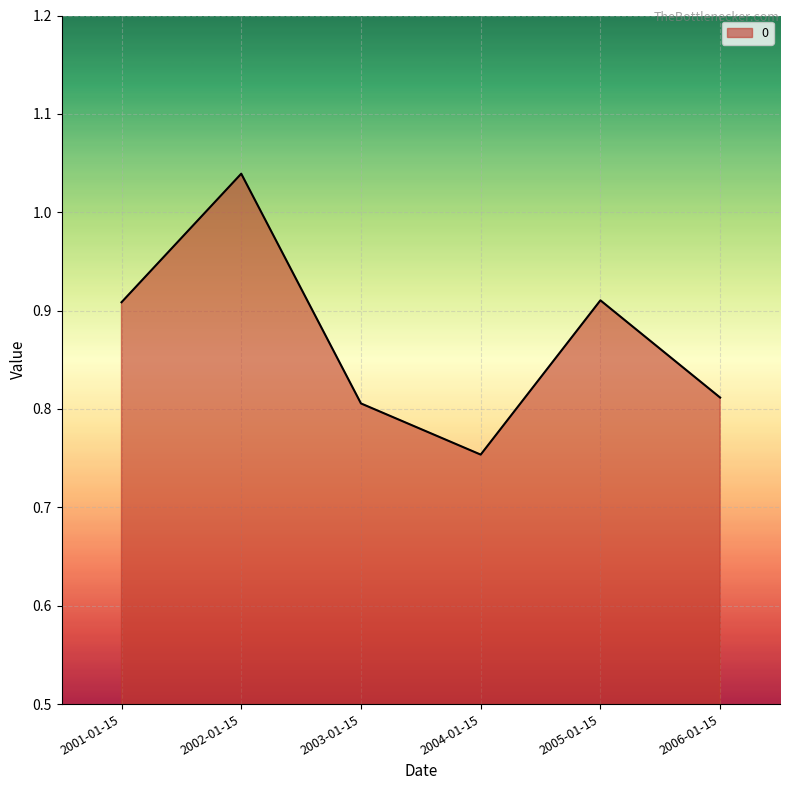

The chart shows a value of 0.7 at 2002-01-15. True or false?

False